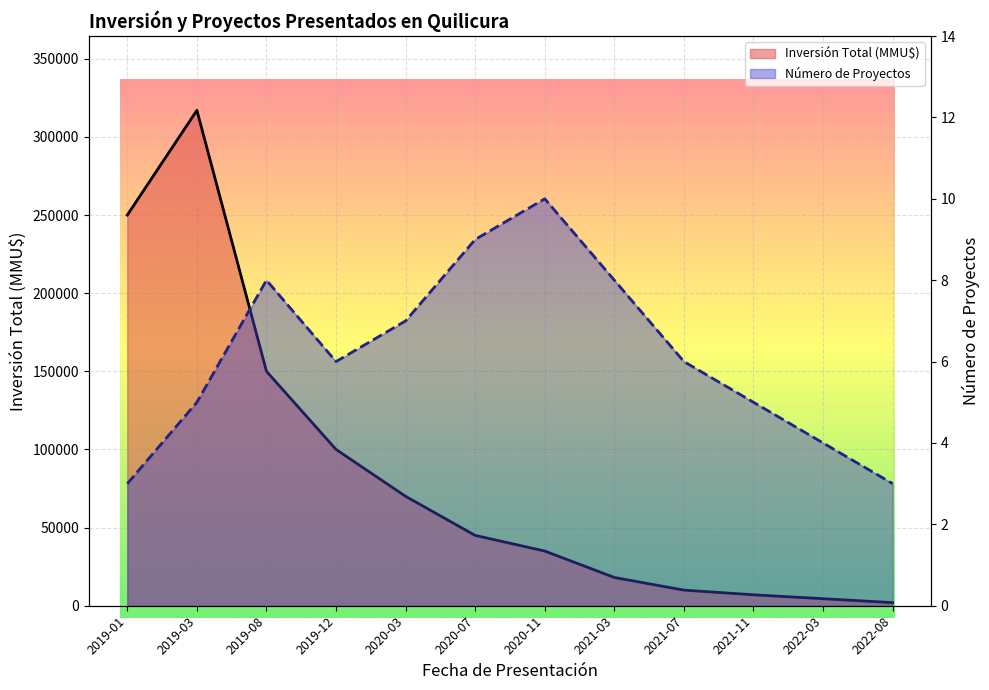

Rank the series by their maximum value, from lowest to highest.

Número de Proyectos, Inversión Total (MMU$)